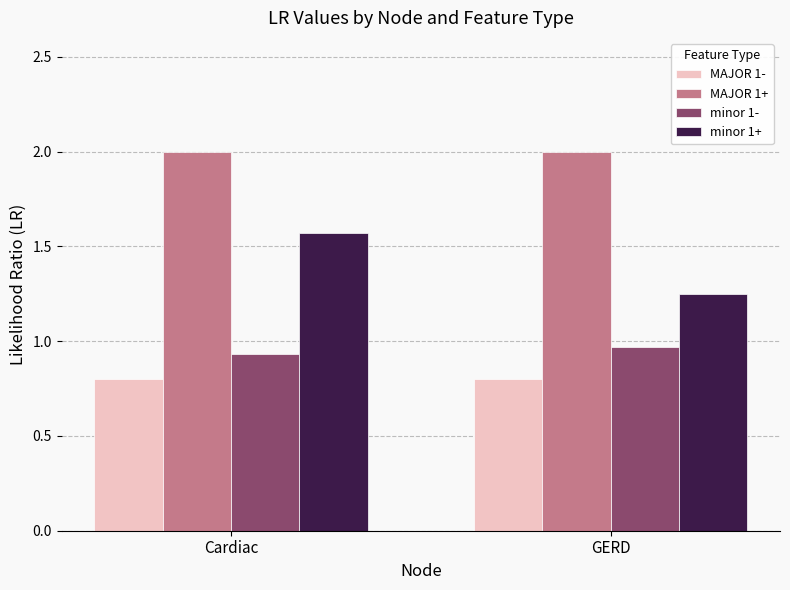

What is the smallest value displayed?

0.8